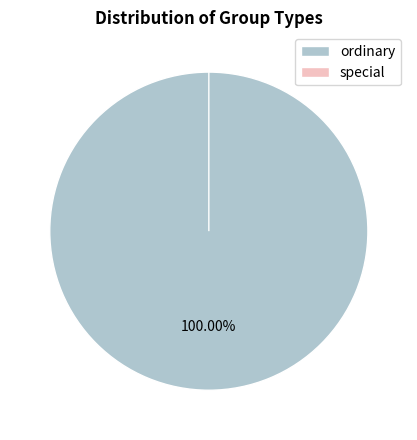

Which category accounts for the majority?

ordinary